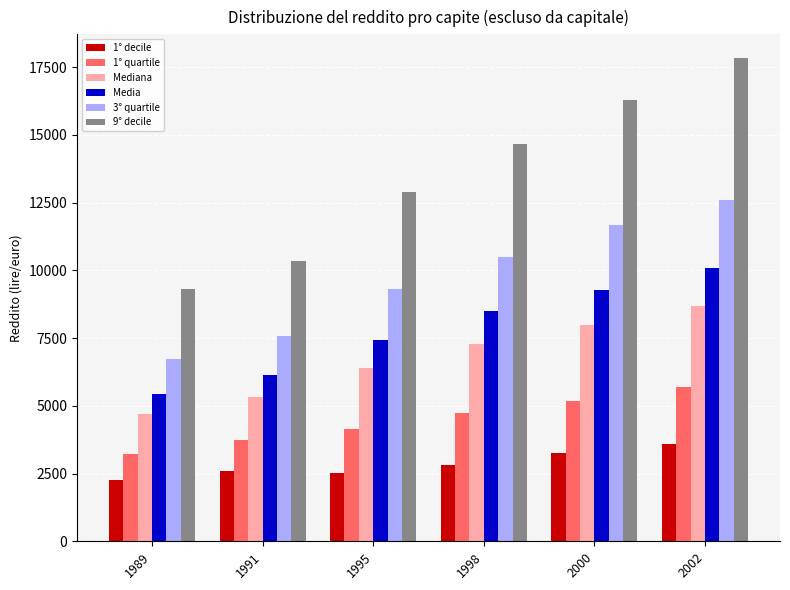

True or false: Mediana has a value of 9938 at 1995.

False